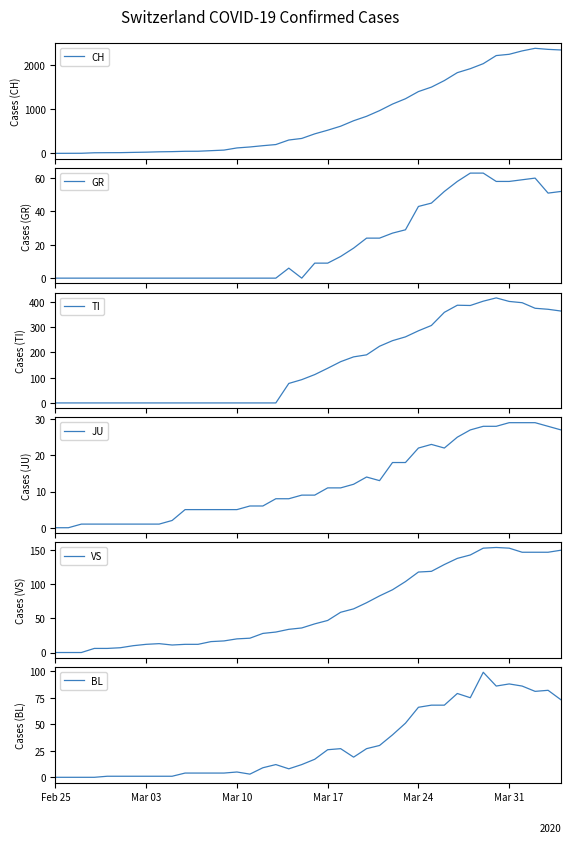

What are all the series names shown in the legend?

CH, GR, TI, JU, VS, BL